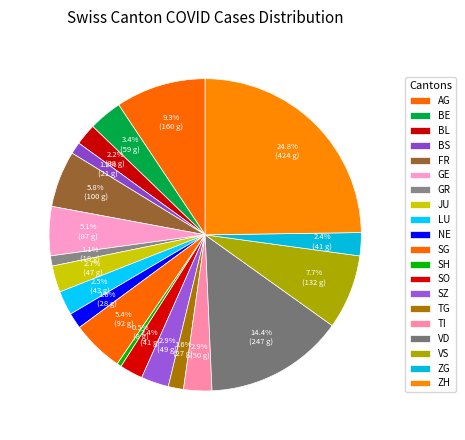

Do VD and SH together represent more than half of the pie?

No